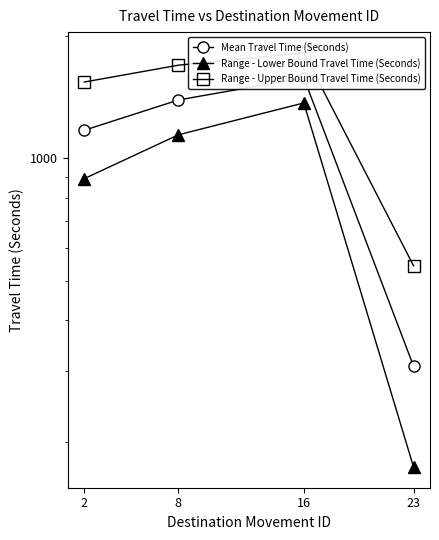

At which label does Range - Upper Bound Travel Time (Seconds) reach its peak?

16